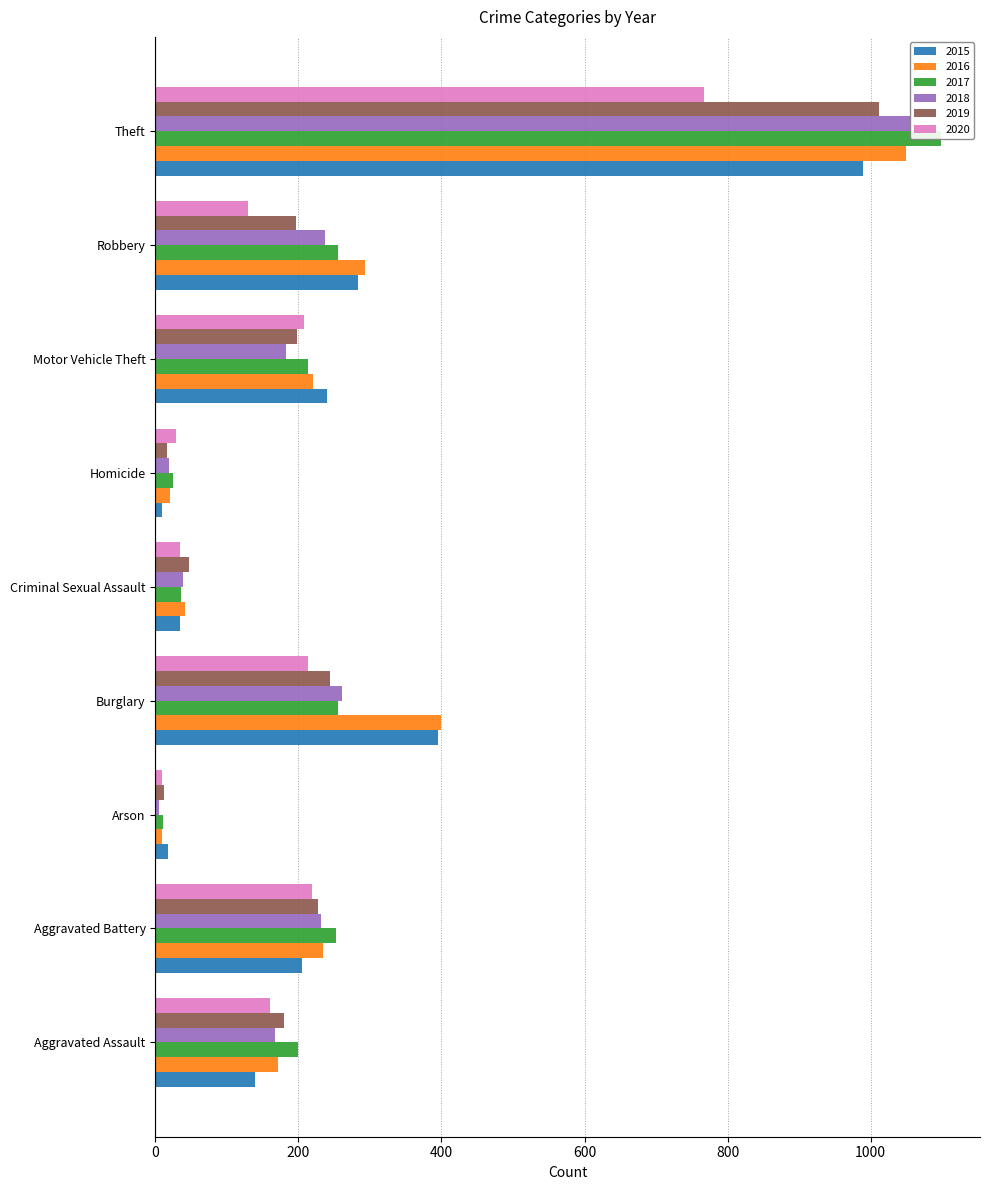

Is it true that 2018 equals 267 at Aggravated Assault?

False